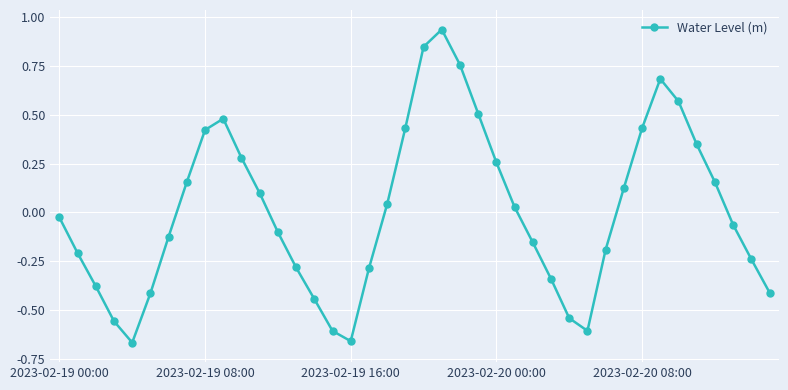

How many data points are less than 0?

21